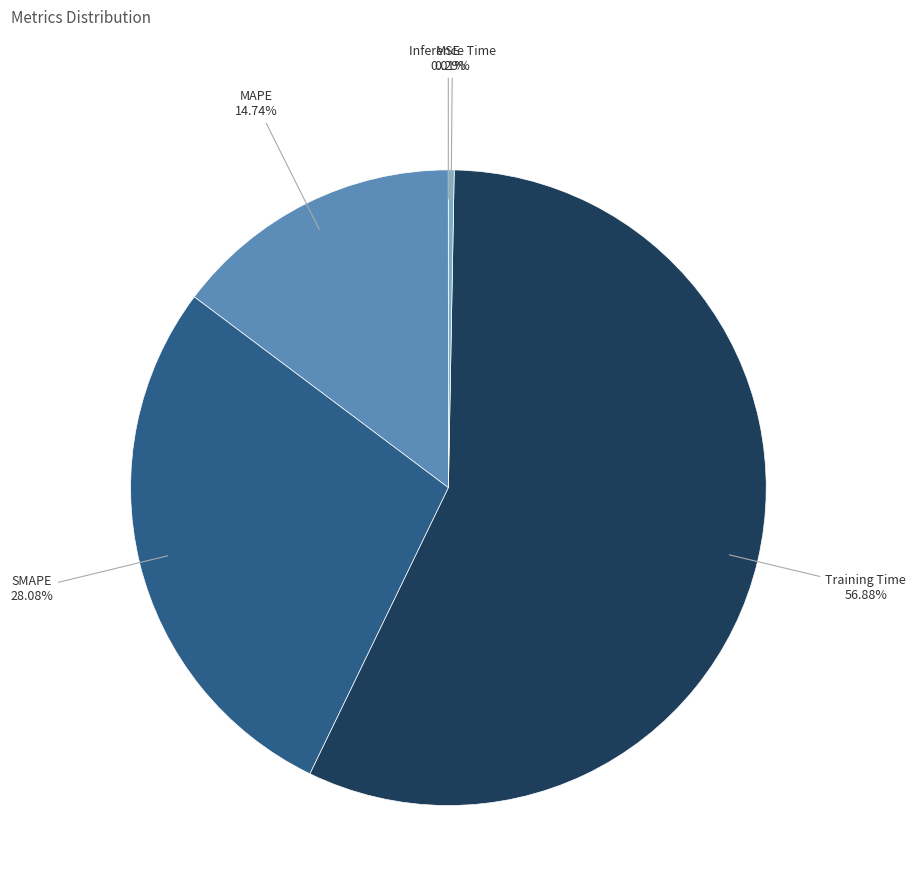

Is it true that Inference Time is 0% of the pie?

True